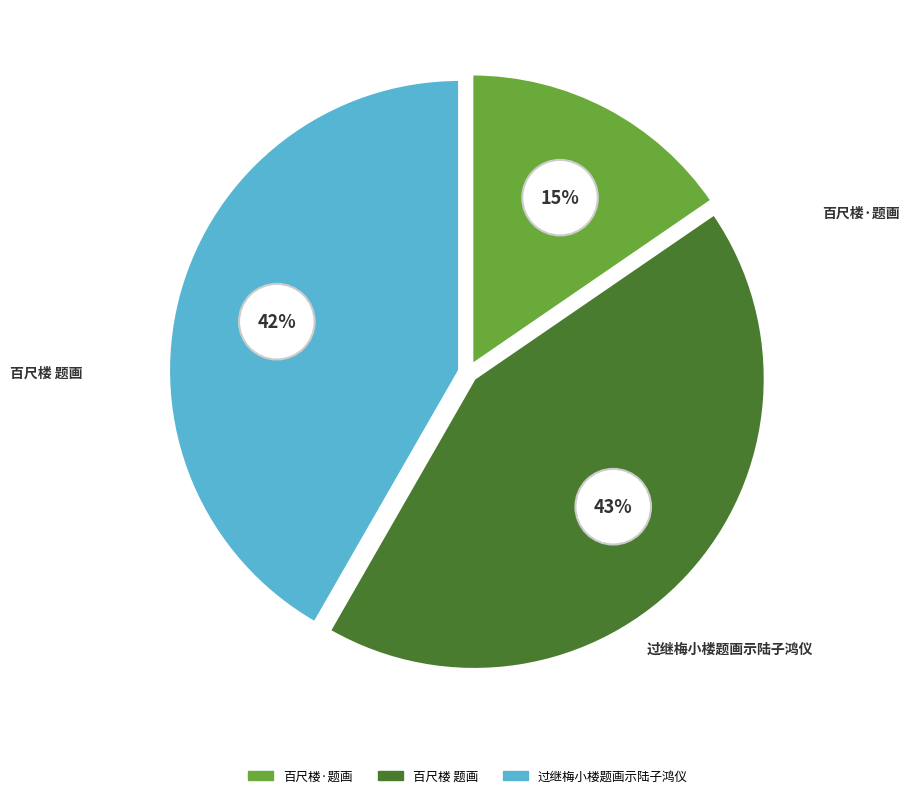

To the nearest percent, what is the difference between the 百尺楼 题画 and 百尺楼·题画 slice percentages?

27%